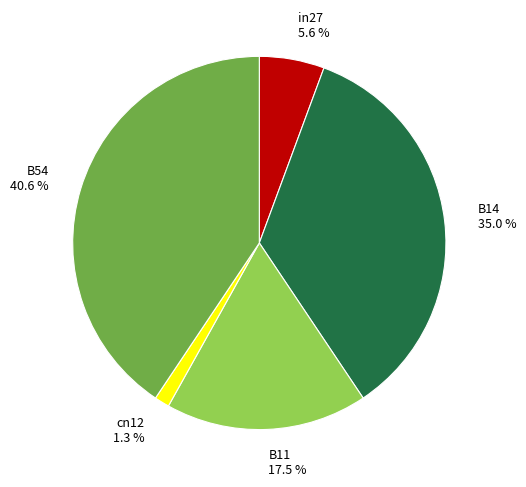

To the nearest percent, what is the average slice percentage?

20%